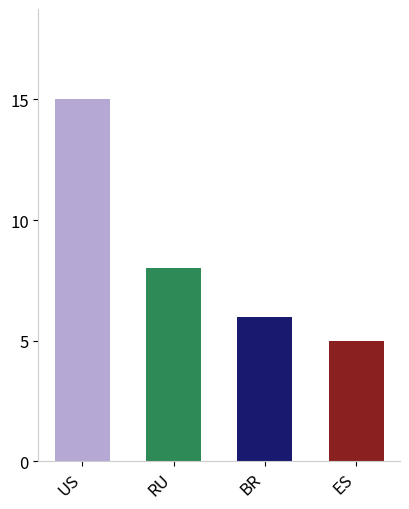

What is the label of the 1st bar from the right?

ES